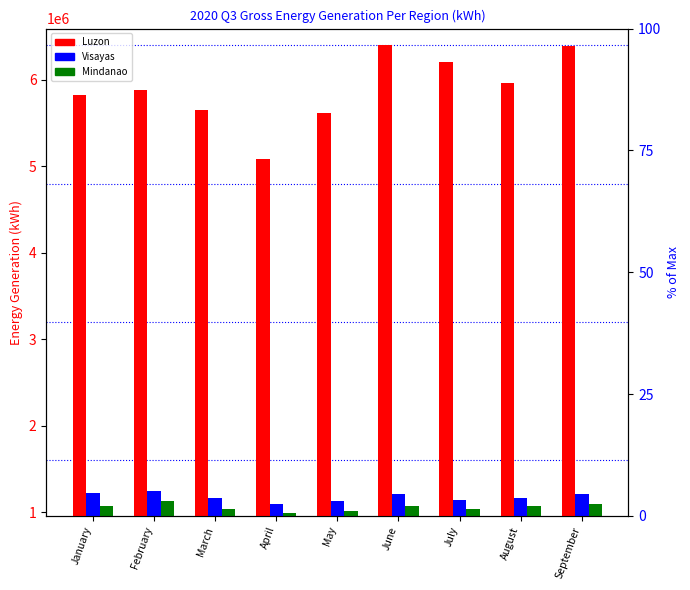

How many distinct data groups are displayed?

3